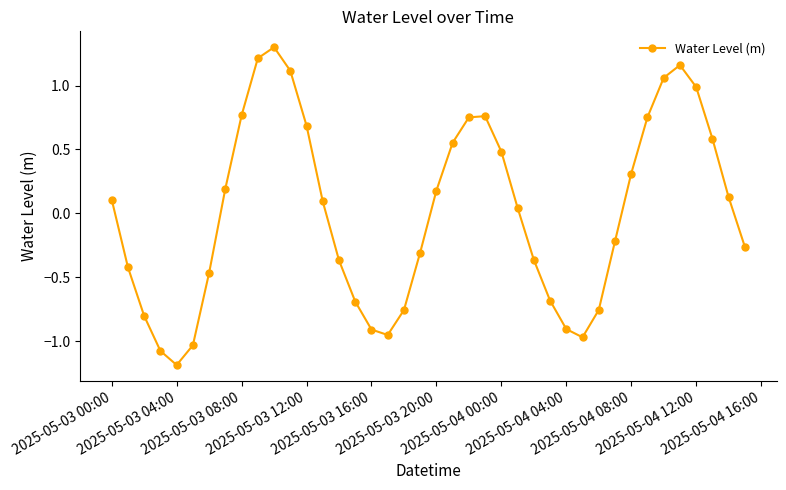

What is the minimum value shown in the chart?

-1.2